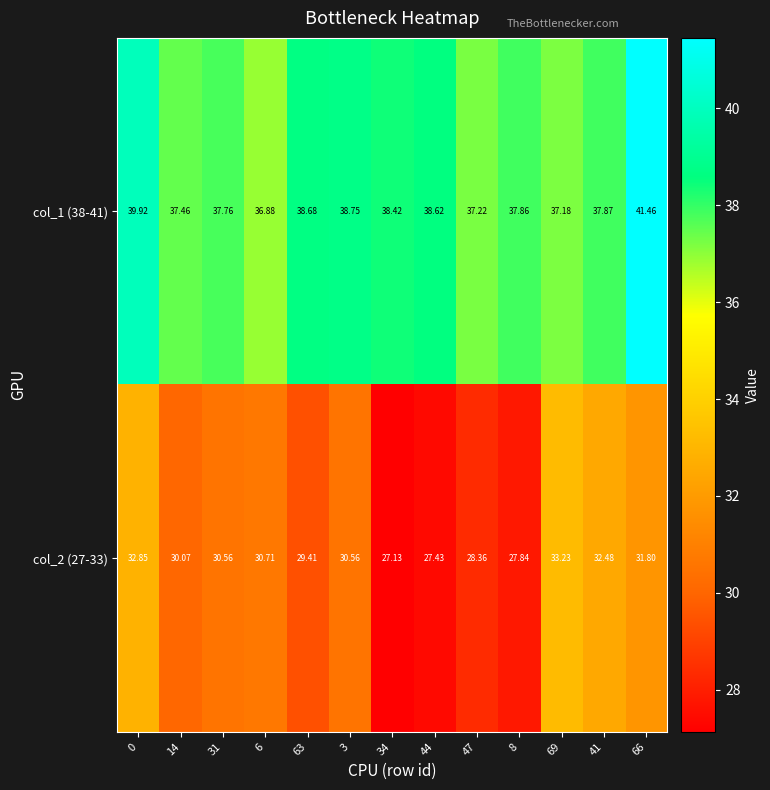

Is the value of col_2 (27-33) at 3 greater than the value of col_1 (38-41) at 8?

No